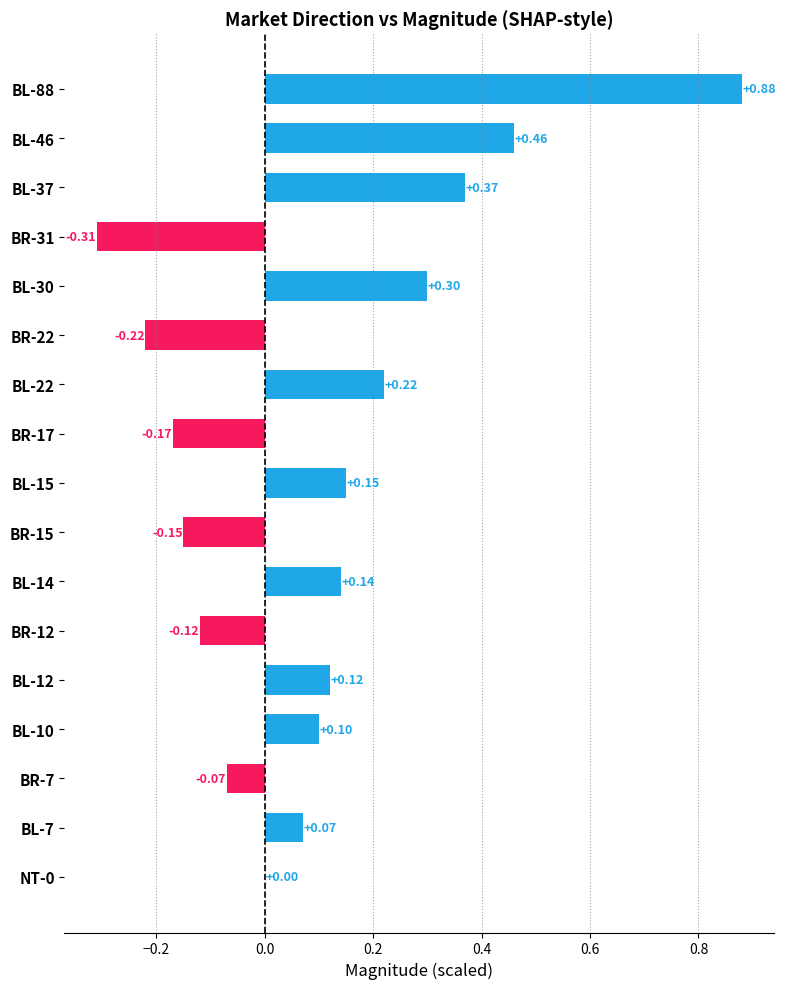

What is the sum of the values at BR-17 and BR-31?

-0.5